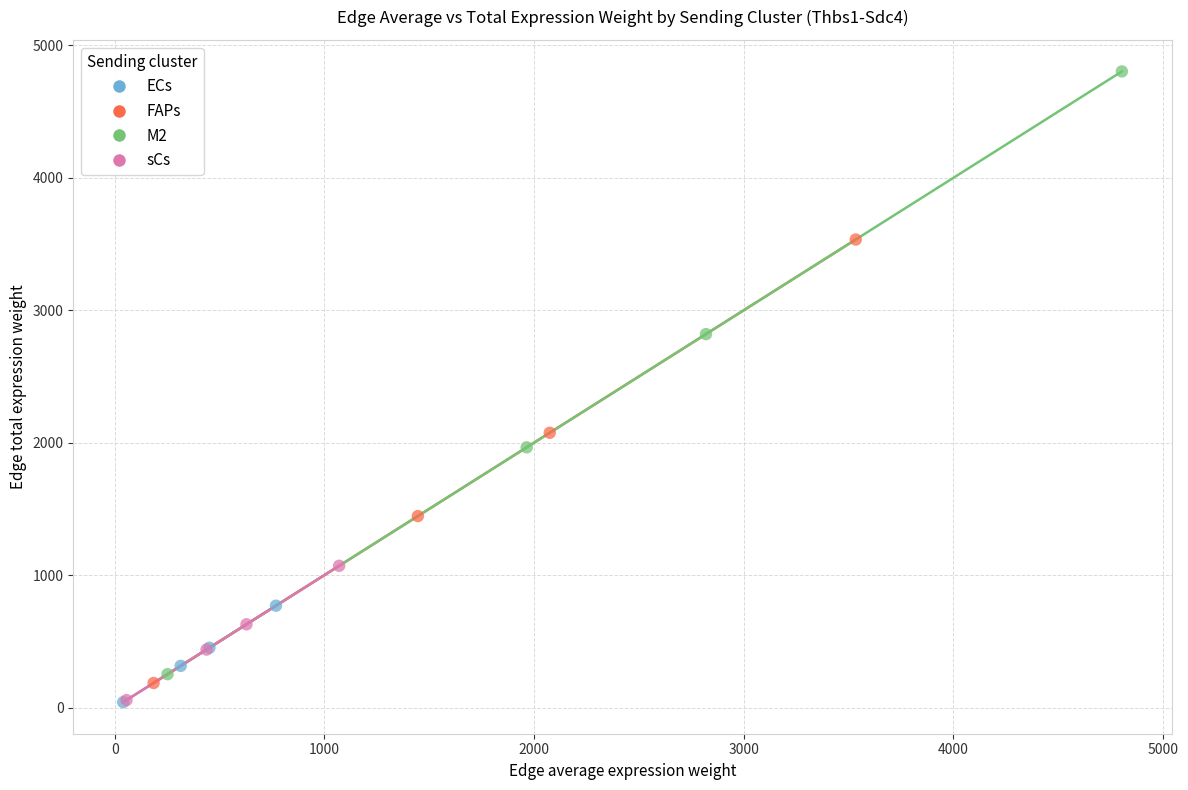

Which series contains the highest Y value?

M2